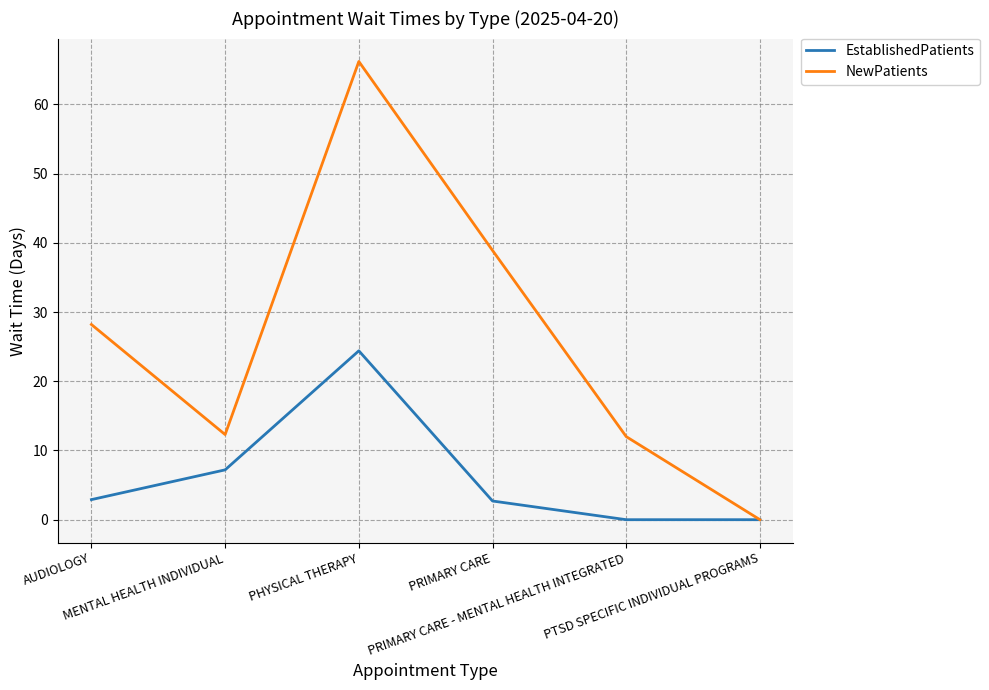

Which series has the widest spread of values?

NewPatients